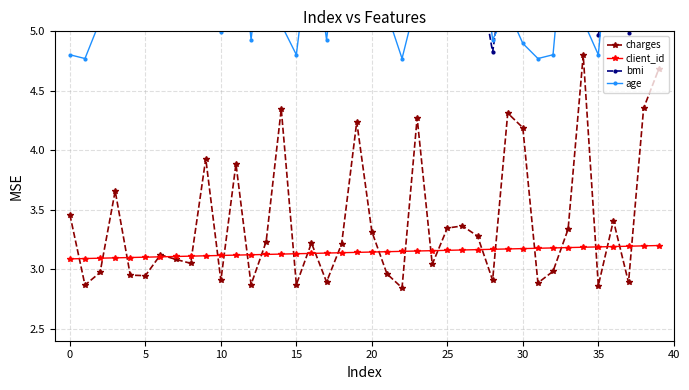

In charges, how many points are higher than both neighbors (excluding endpoints)?

12